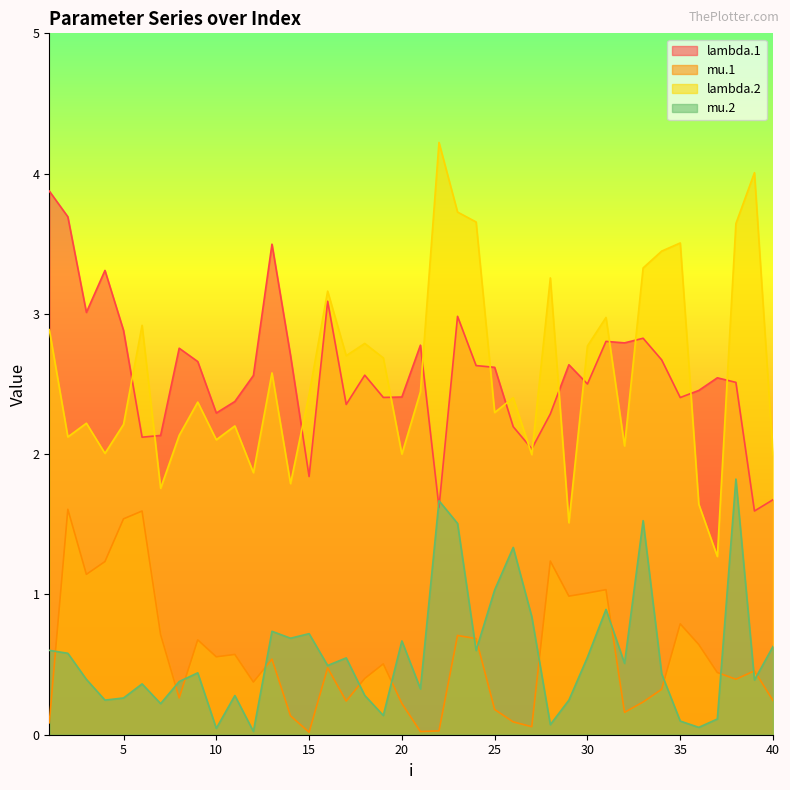

What is the highest value of the lambda.2 series?

4.2